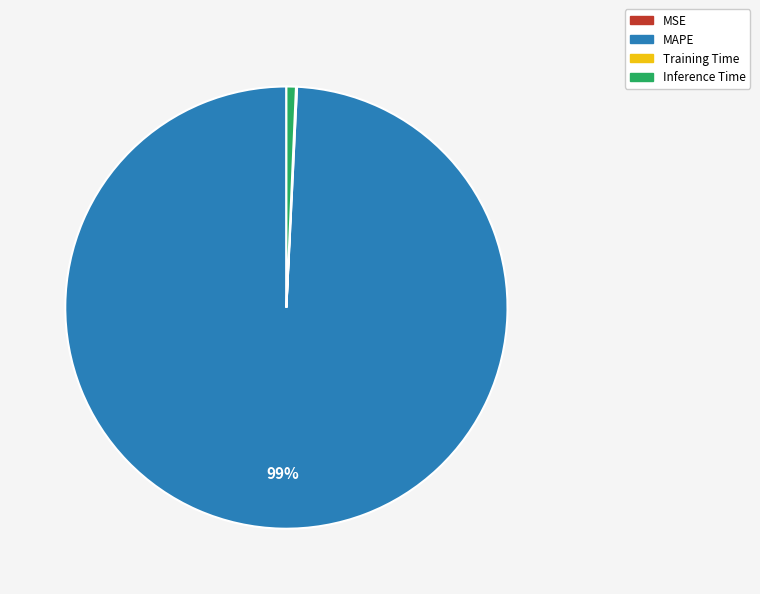

To the nearest percent, what is the average slice percentage?

25%